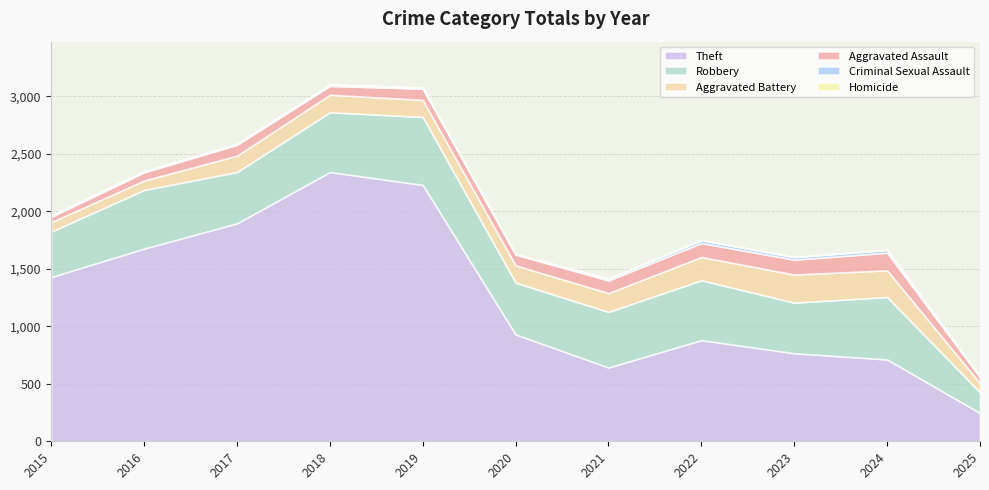

The Aggravated Assault series shows 82 at 2025. True or false?

False